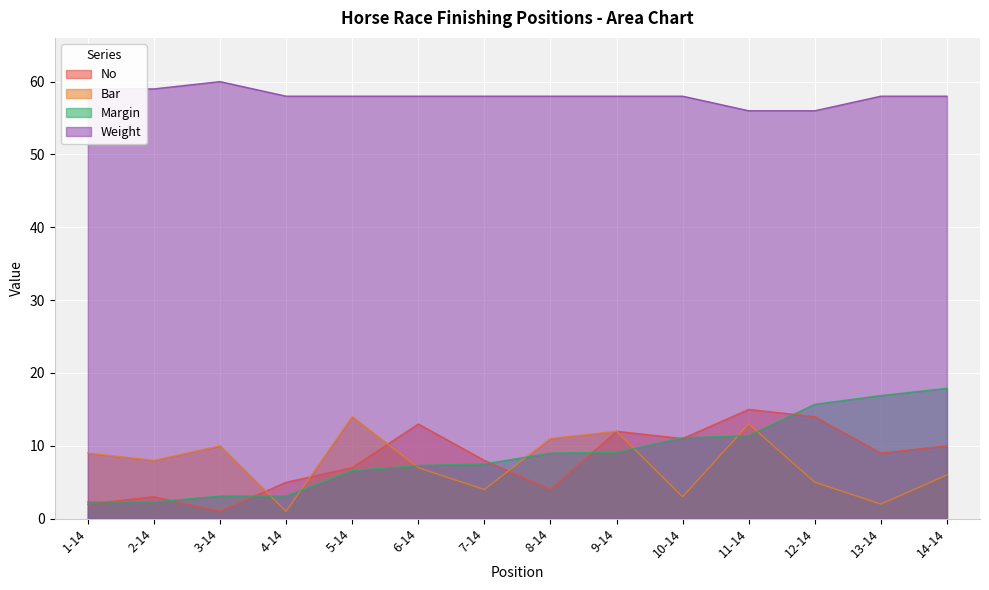

At which category is the sum across all series the highest?

11-14